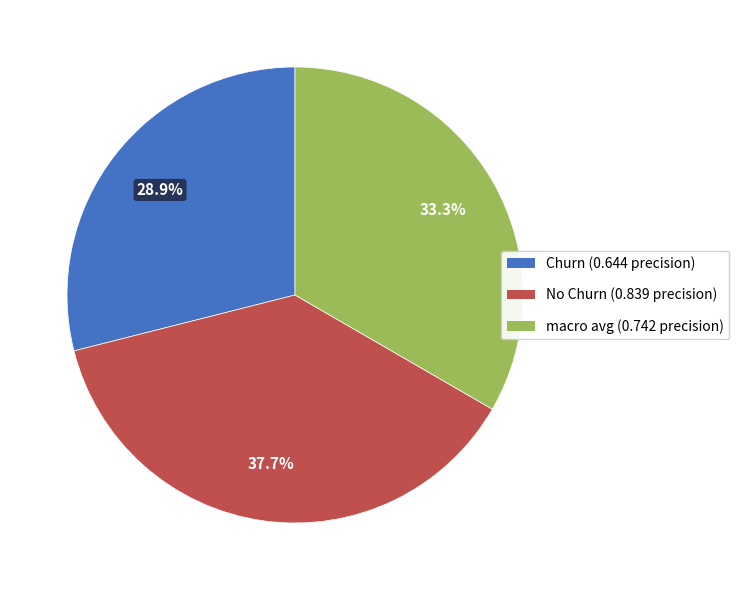

Which has a higher value, No Churn or Churn?

No Churn